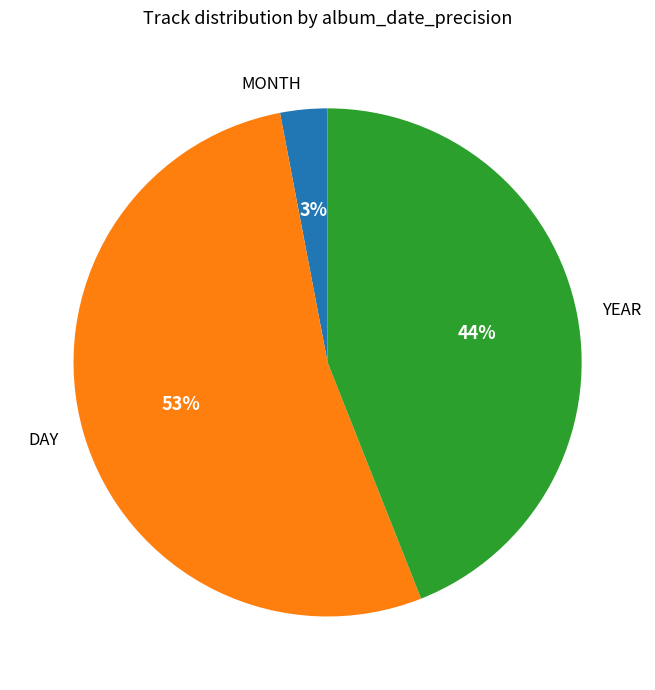

Rank the categories by value from highest to lowest.

DAY, YEAR, MONTH